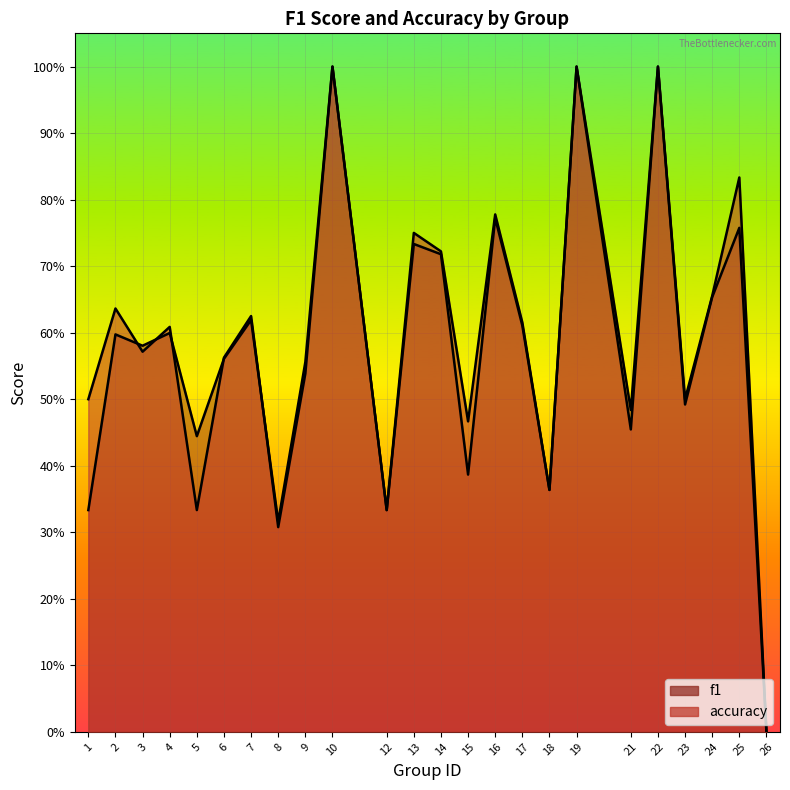

What is the maximum value shown in the chart?

1.0